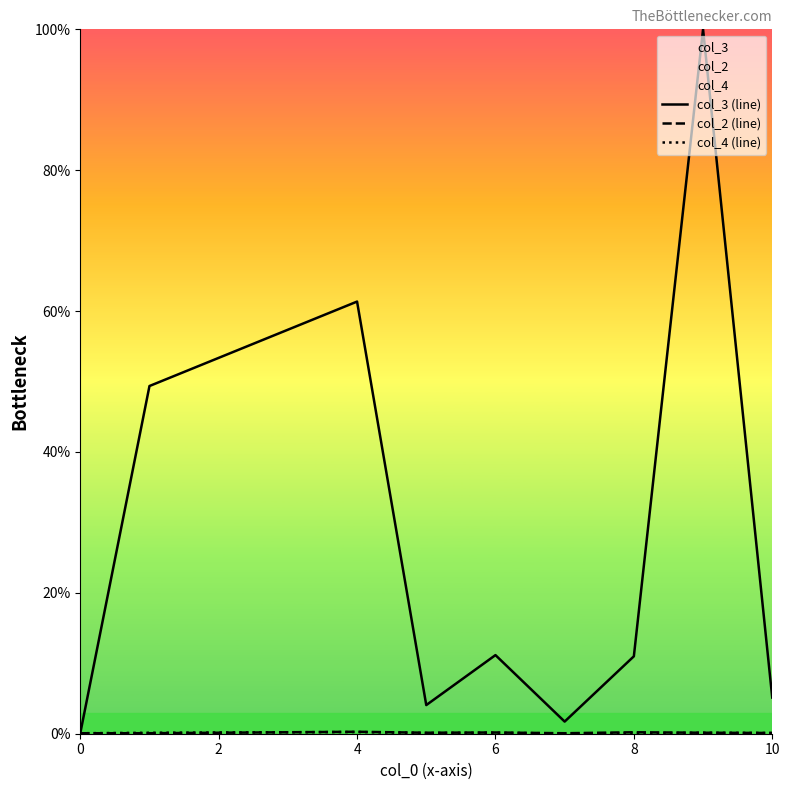

What is the maximum value shown in the chart?

100.0